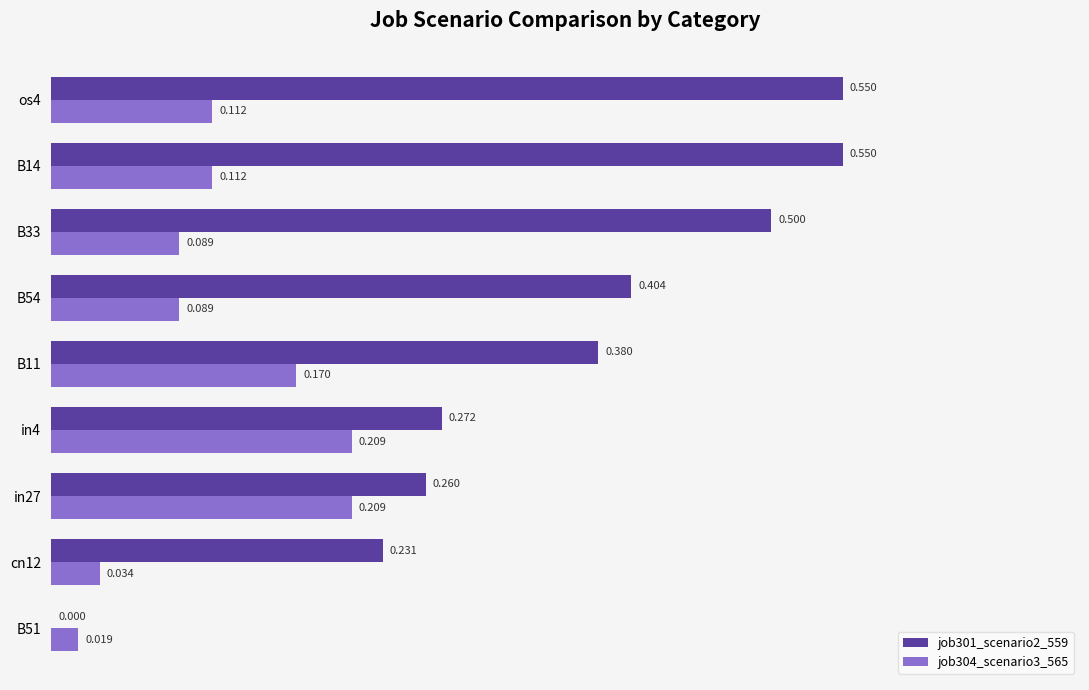

Is the value of job301_scenario2_559 at B54 greater than the value of job304_scenario3_565 at in27?

Yes